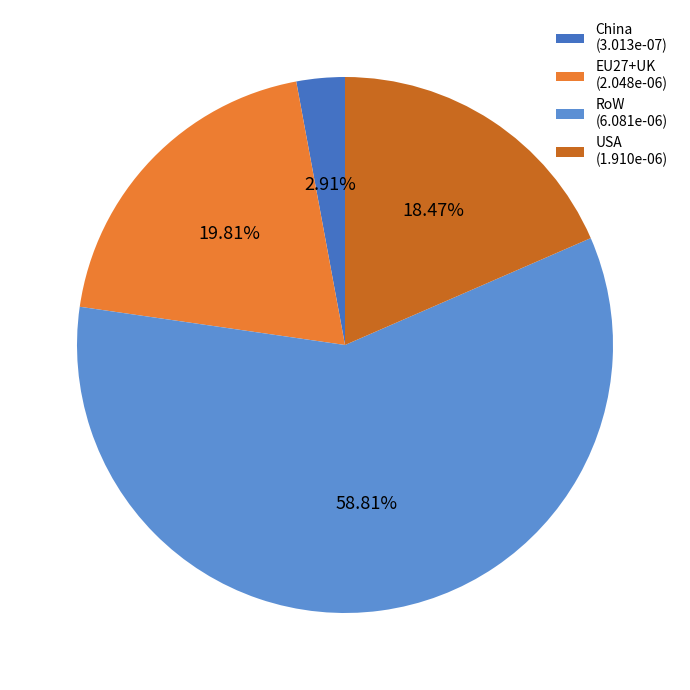

To the nearest percent, what percentage of the pie is RoW?

59%